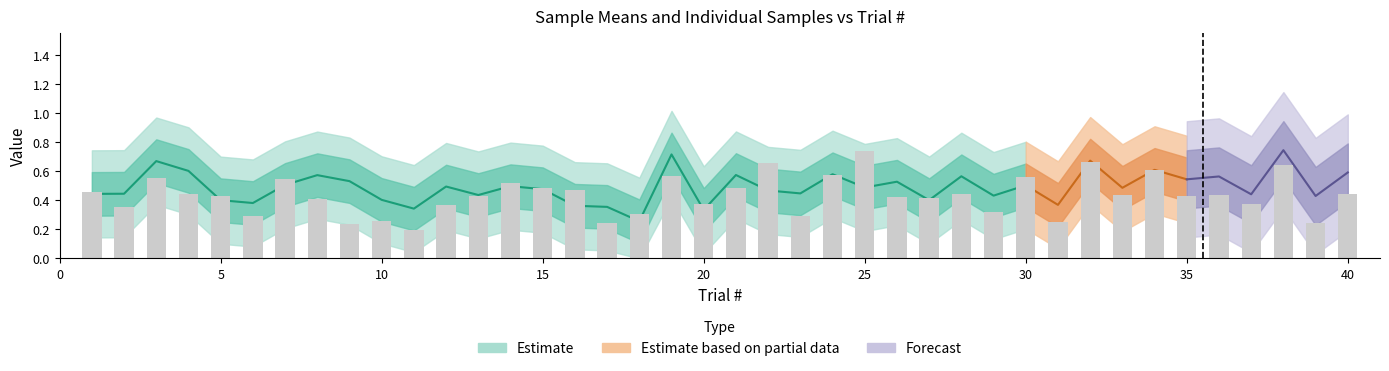

What is the spread (max minus min) of values at 14?

0.4